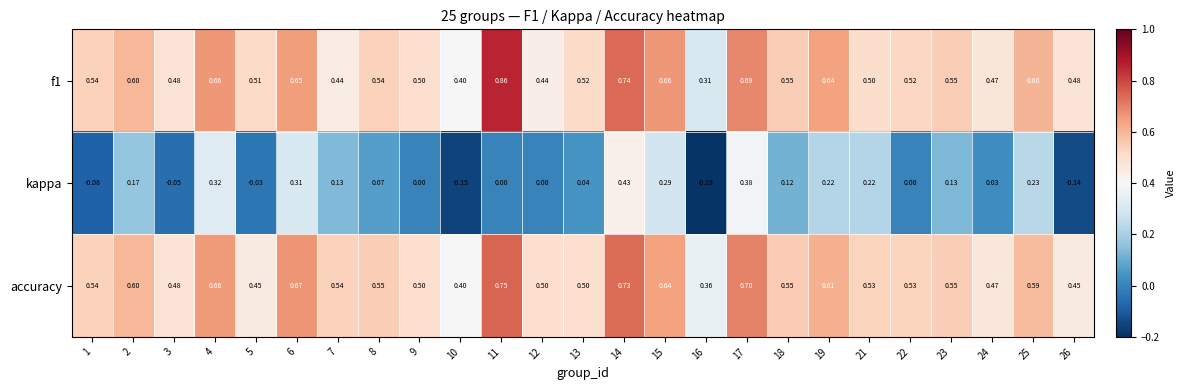

Which series has the widest spread of values?

kappa